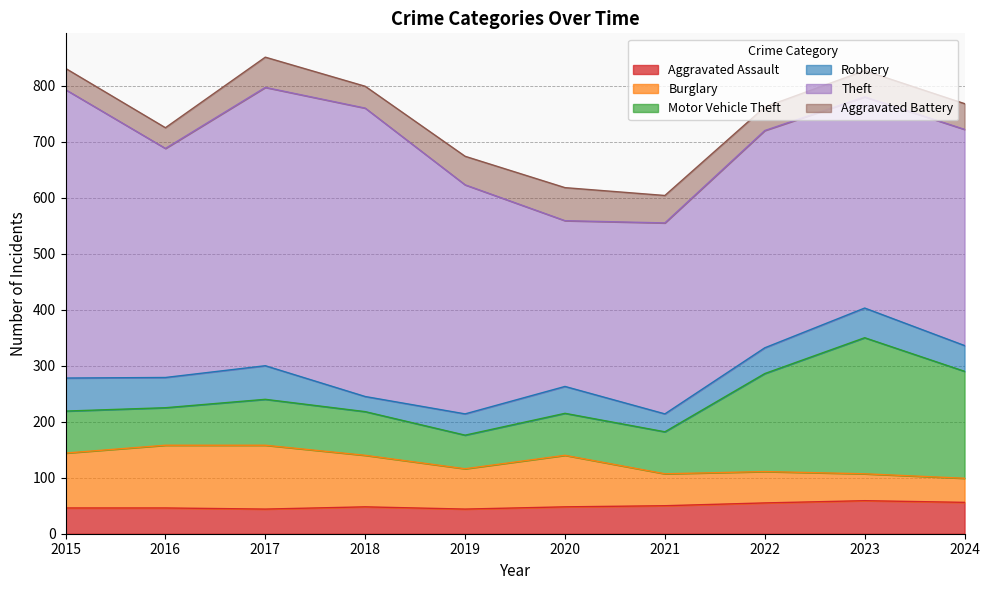

What is the smallest value displayed?

27